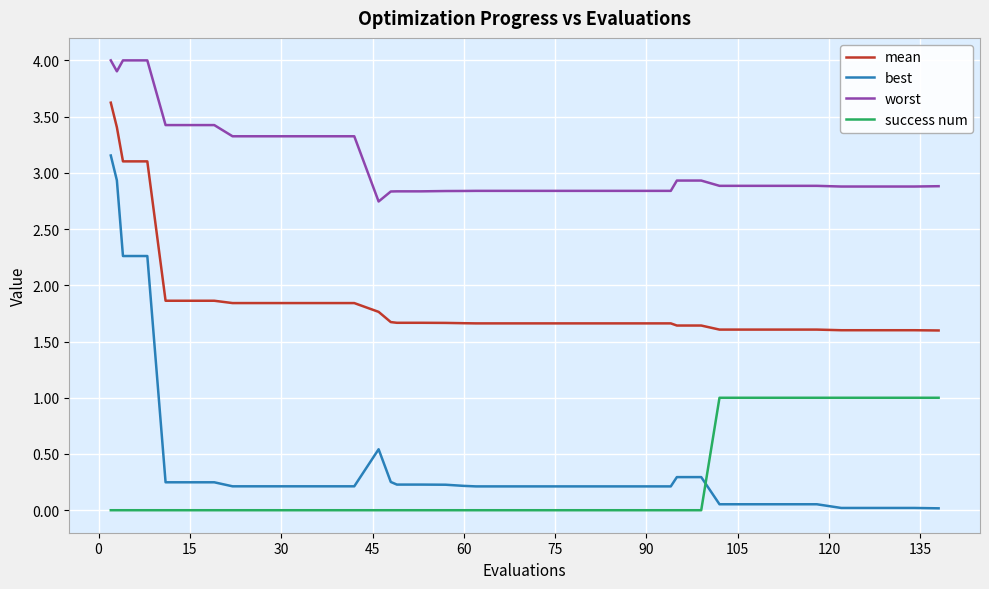

True or false: success num and worst cross at least once.

False